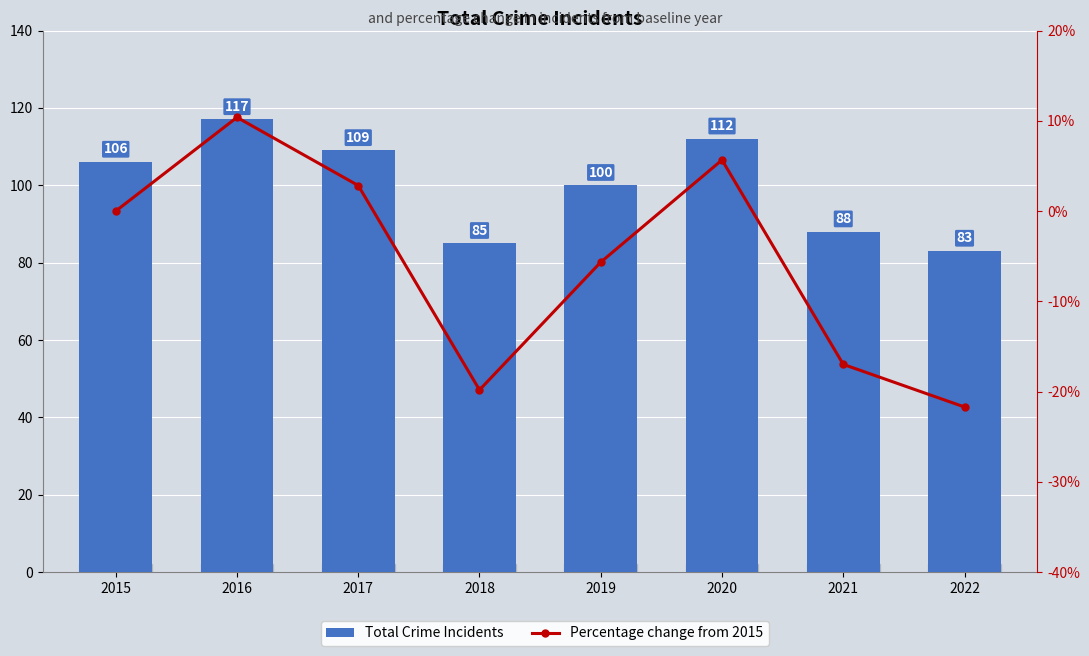

What is the spread (max minus min) of values at 2022?

104.7